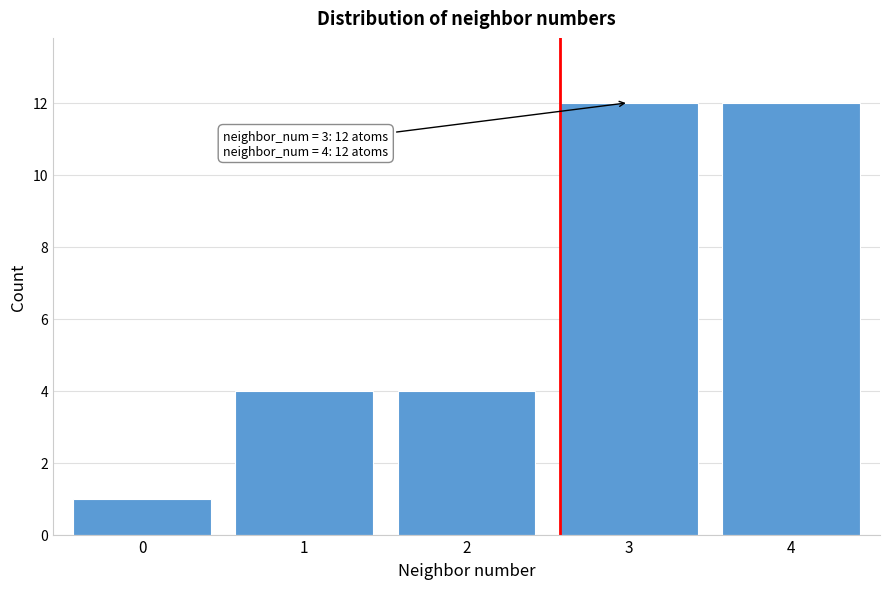

Reading left to right, what are all the values shown in this chart?

0=1	1=4	2=4	3=12	4=12